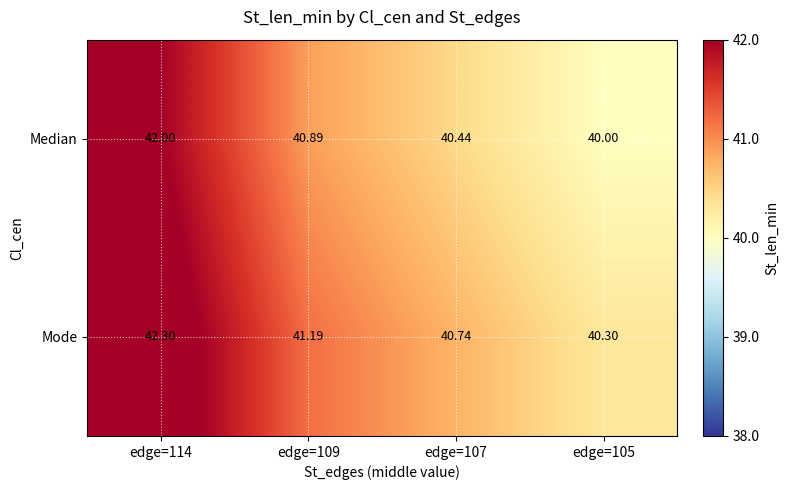

Which series has the largest total across all categories?

Mode